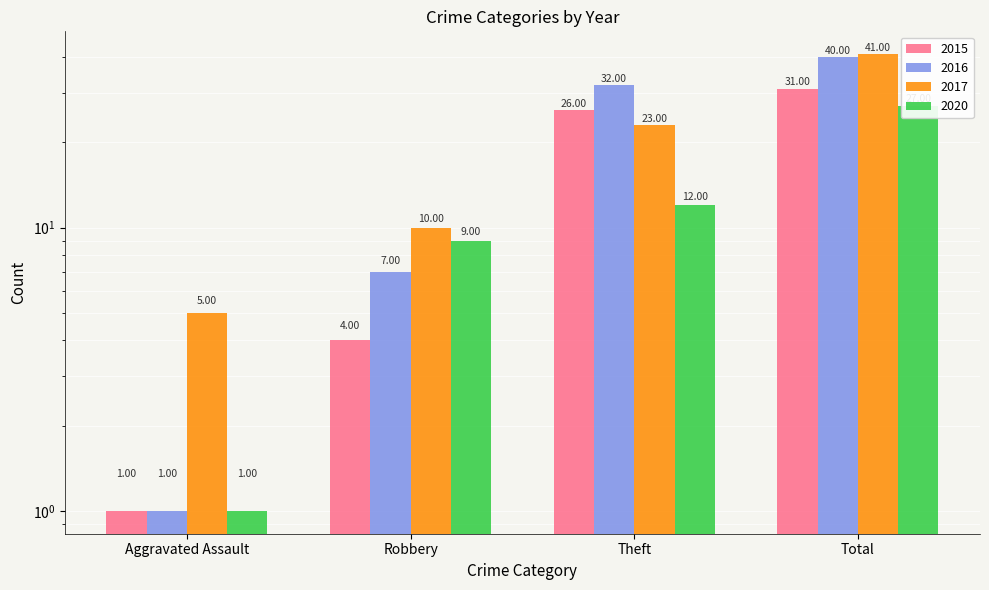

Is it true that 2016 equals 32 at Theft?

True